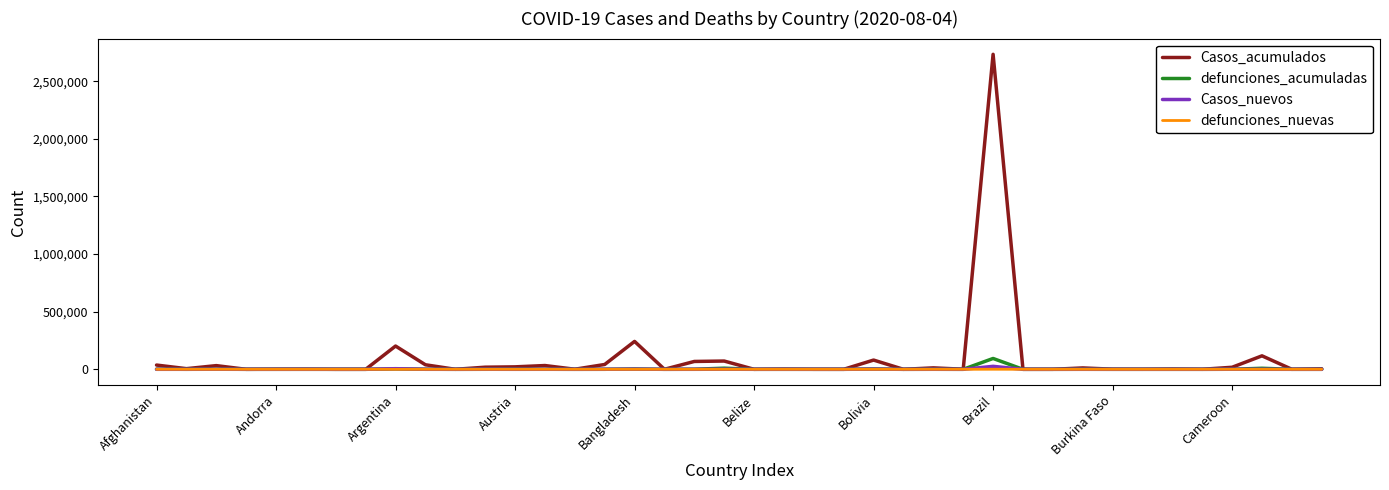

Rank the series by their maximum value, from lowest to highest.

defunciones_nuevas, Casos_nuevos, defunciones_acumuladas, Casos_acumulados